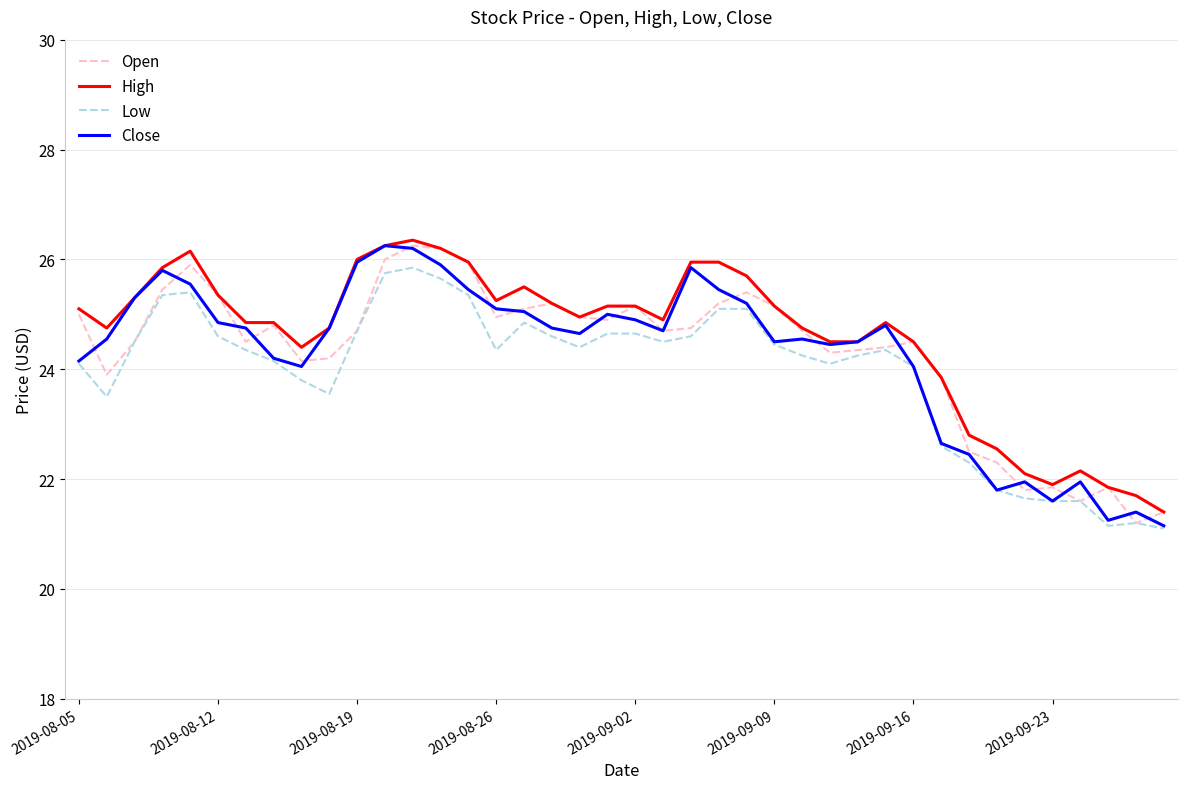

Does the chart display data point markers on the line(s)?

No